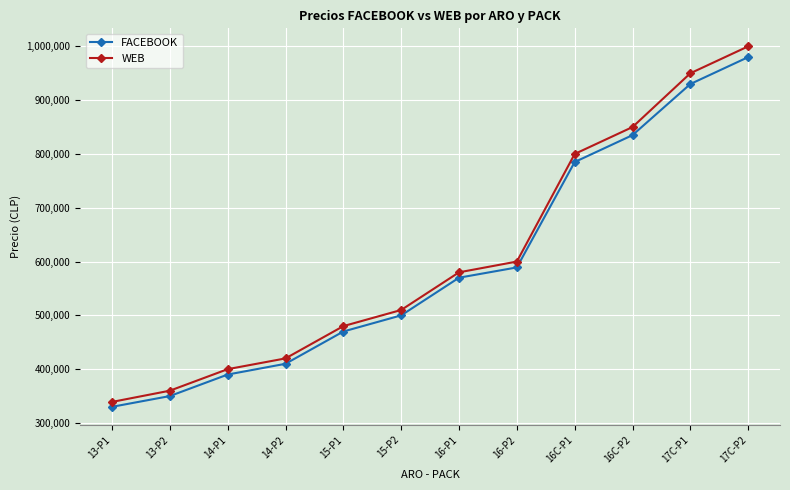

The WEB series shows 509900 at 15-P2. True or false?

True